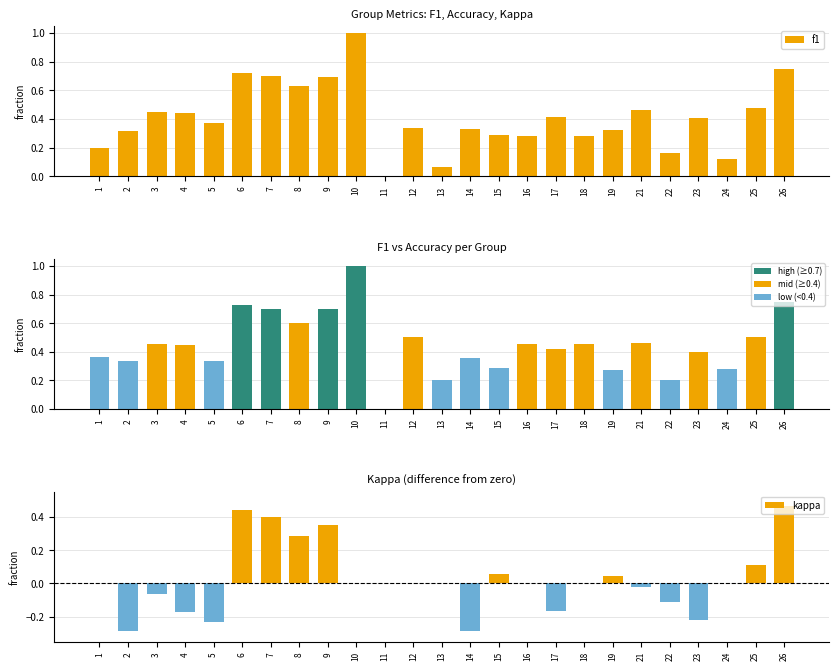

What is the difference between the accuracy values at 24 and 22?

0.1